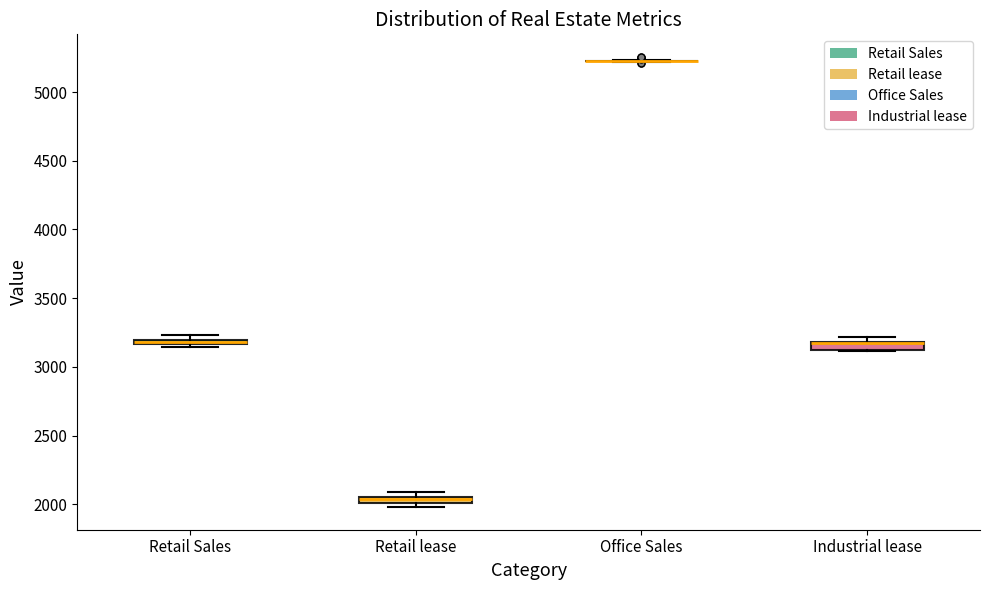

Where is the upper edge of the box for Industrial lease on the y-axis? The values are not printed on the chart, so give them approximately, as read against the axis.

3200